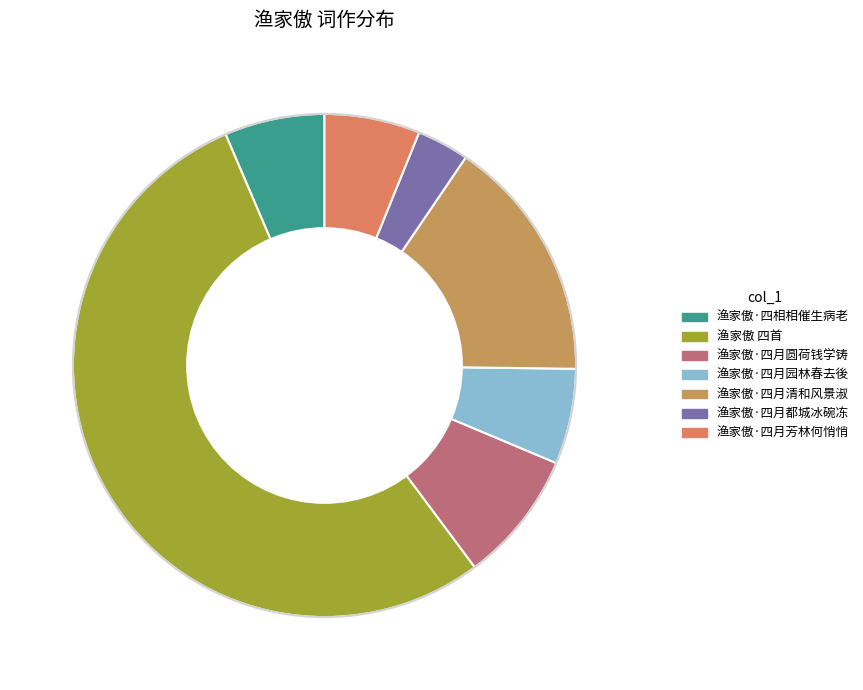

How many segments does this pie chart have?

7